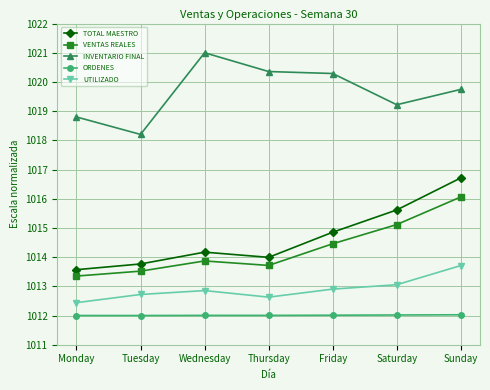

What is the value of the VENTAS REALES point at the 4th from the left?

1013.7